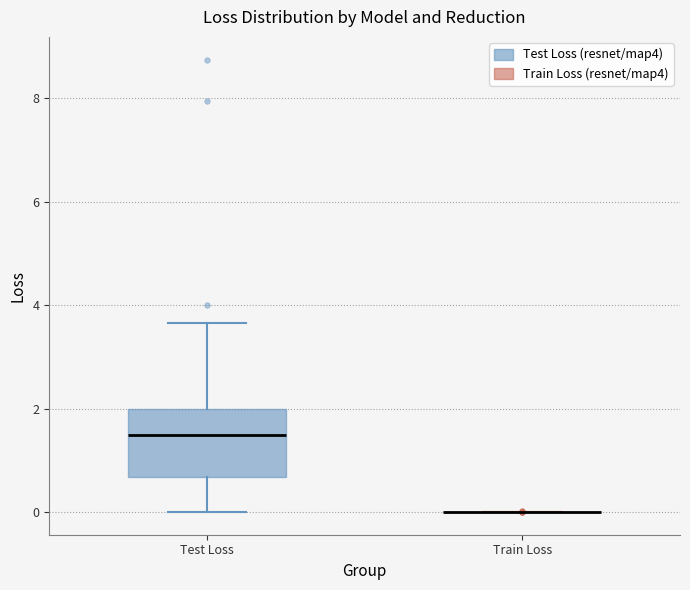

Comparing the boxes themselves (not the whiskers), which one is the tallest?

Test Loss